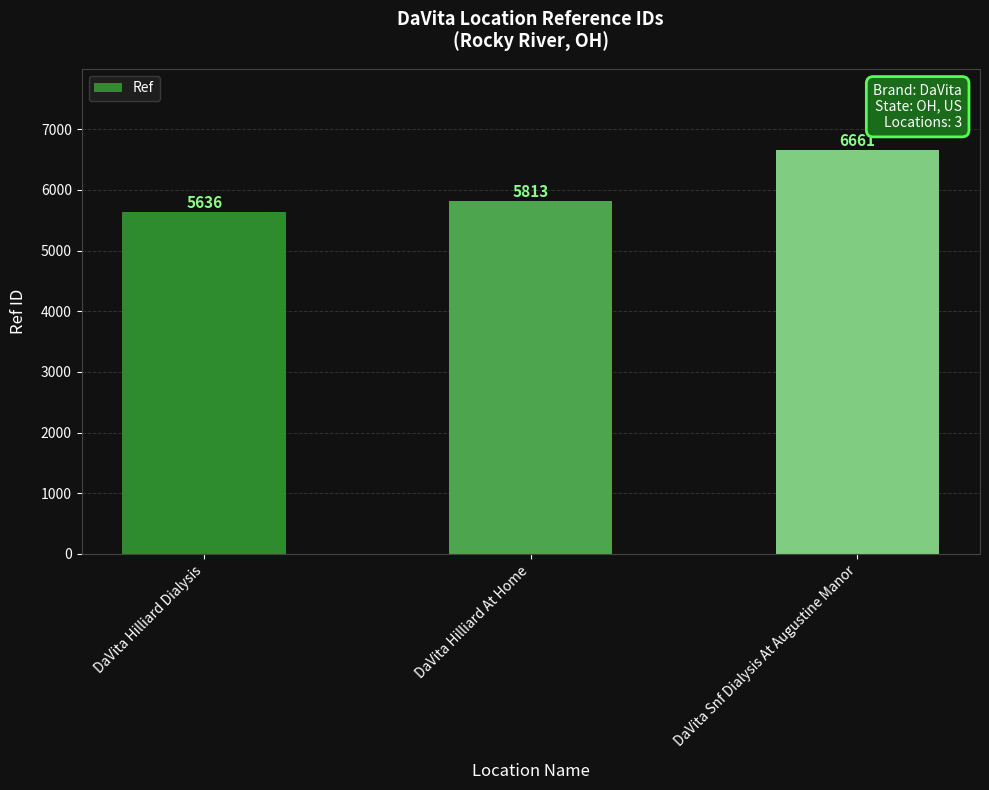

What is the sum of all values?

18110